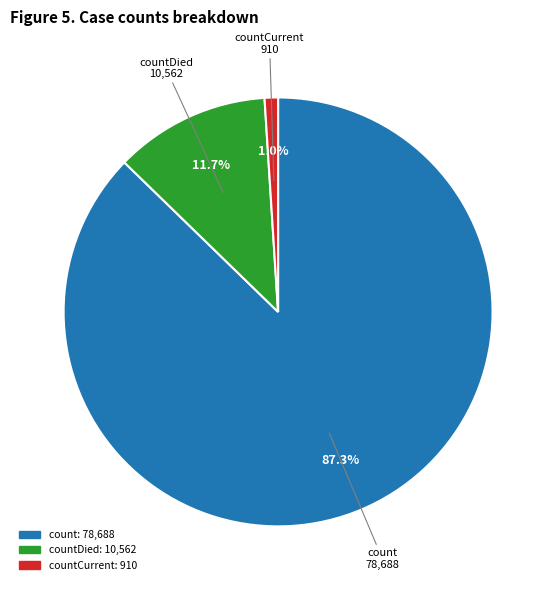

Is there any slice that represents more than half of the pie?

Yes